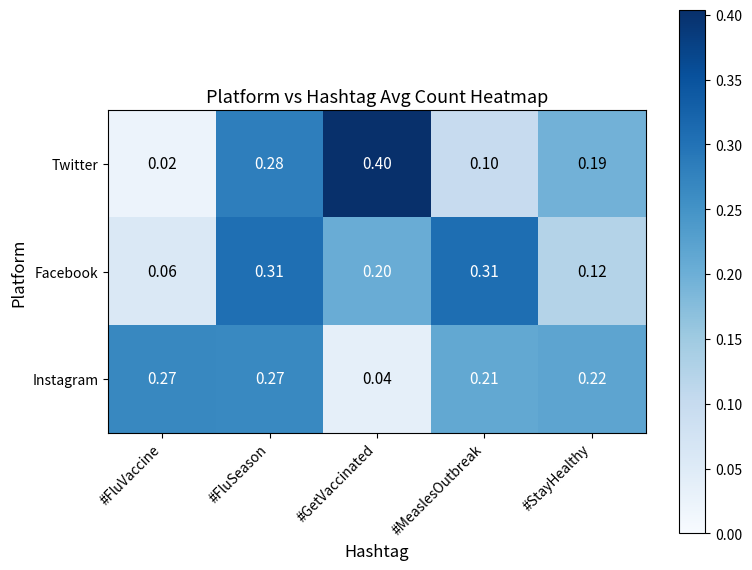

At which label is Facebook closest to 0?

#FluVaccine